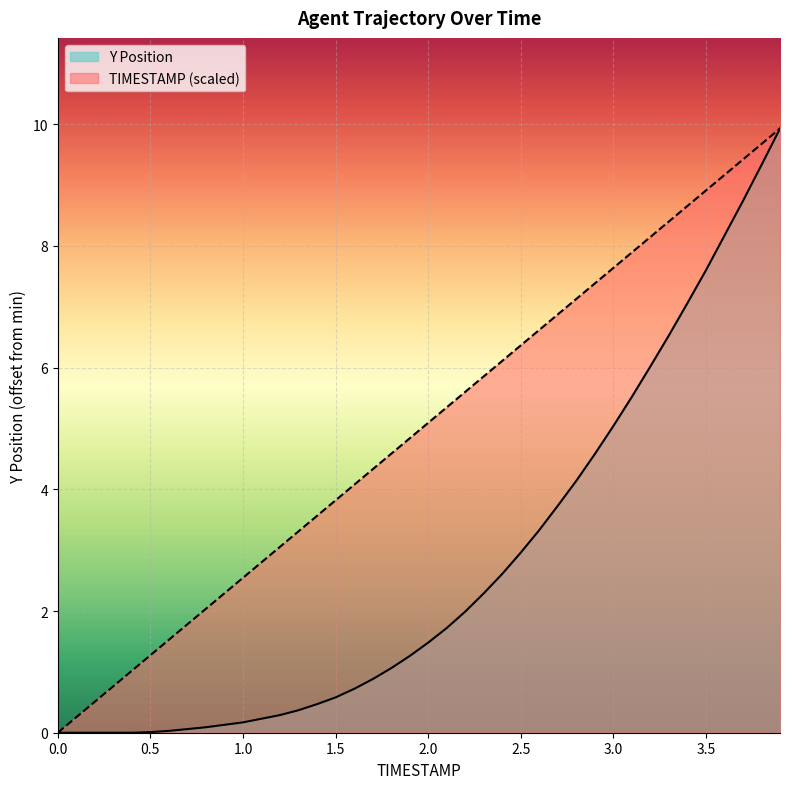

At how many categories does at least one series exceed 6?

16